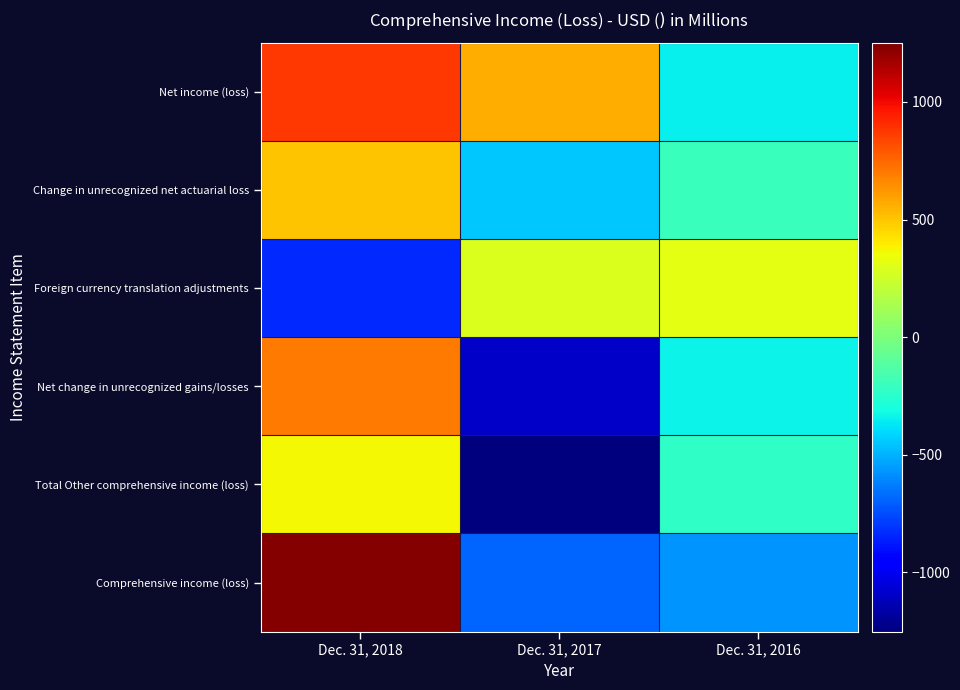

What is the minimum value shown in the chart?

-1252